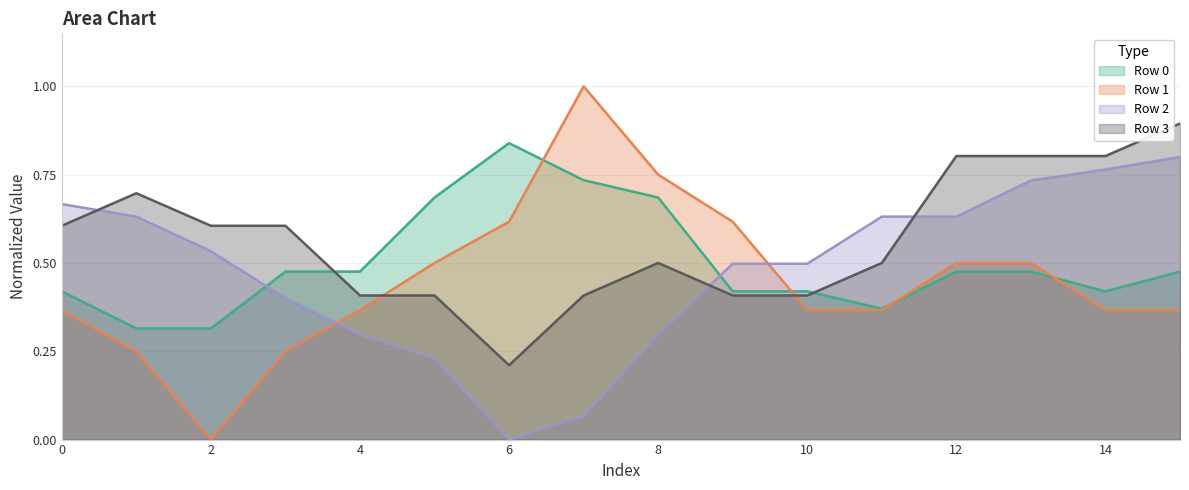

Is the value of Row 2 at 6 greater than the value of Row 1 at 7?

No